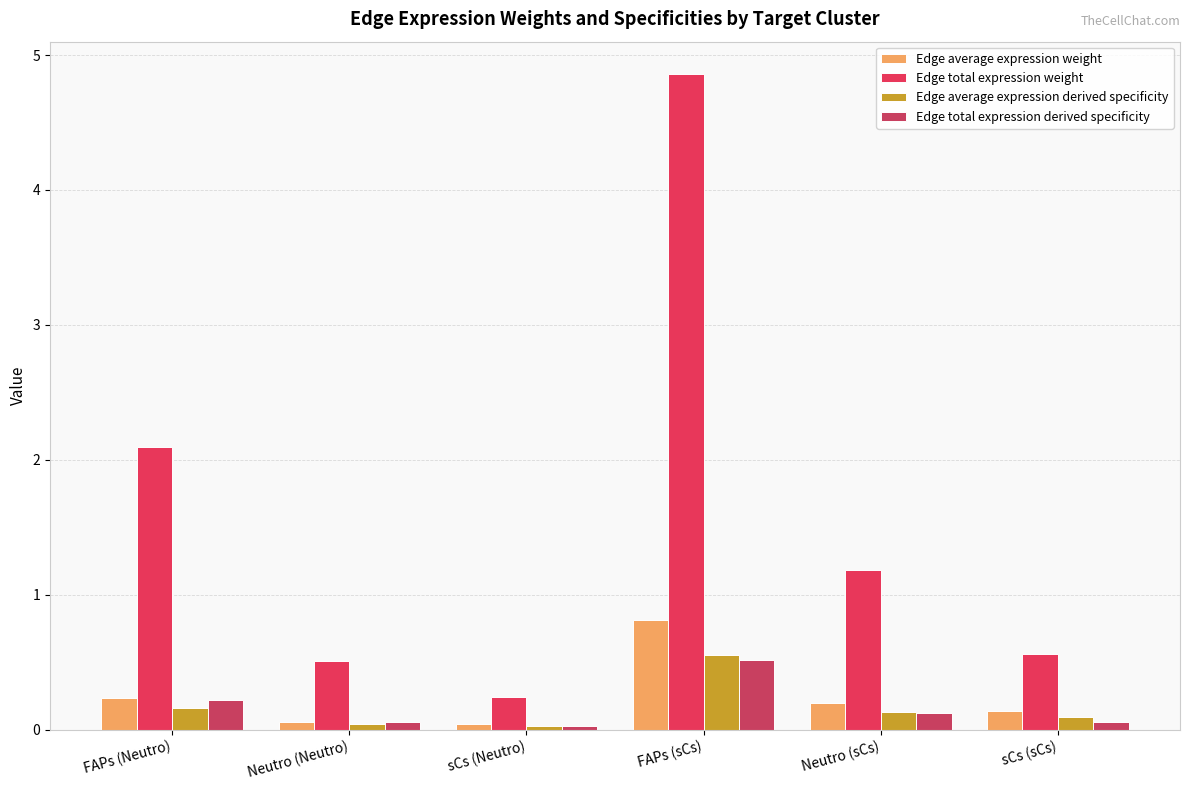

Which series changed the most between FAPs (Neutro) and sCs (Neutro)?

Edge total expression weight